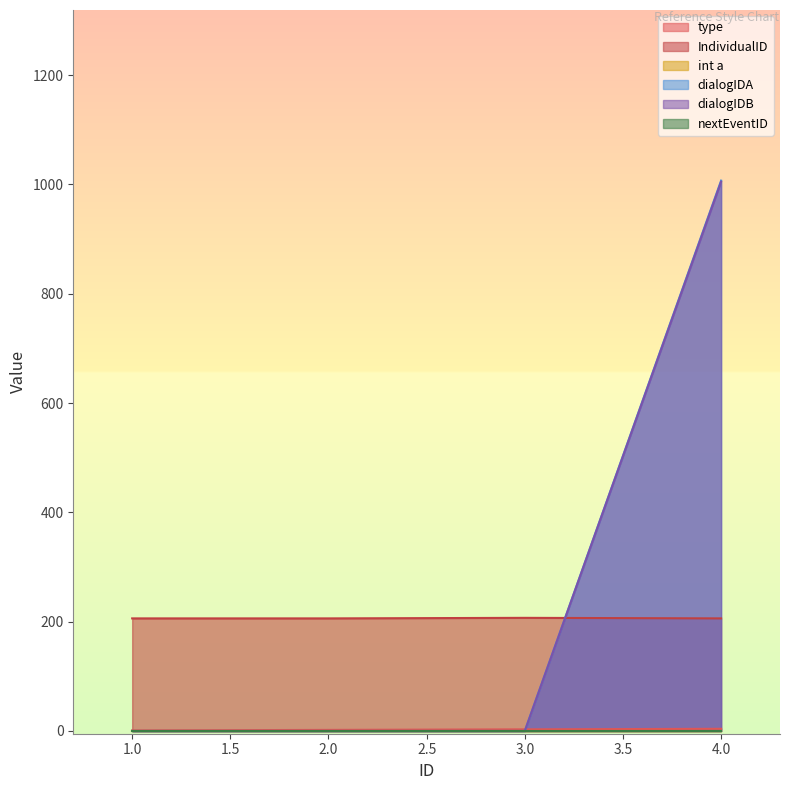

How many data points in IndividualID are above 206?

1